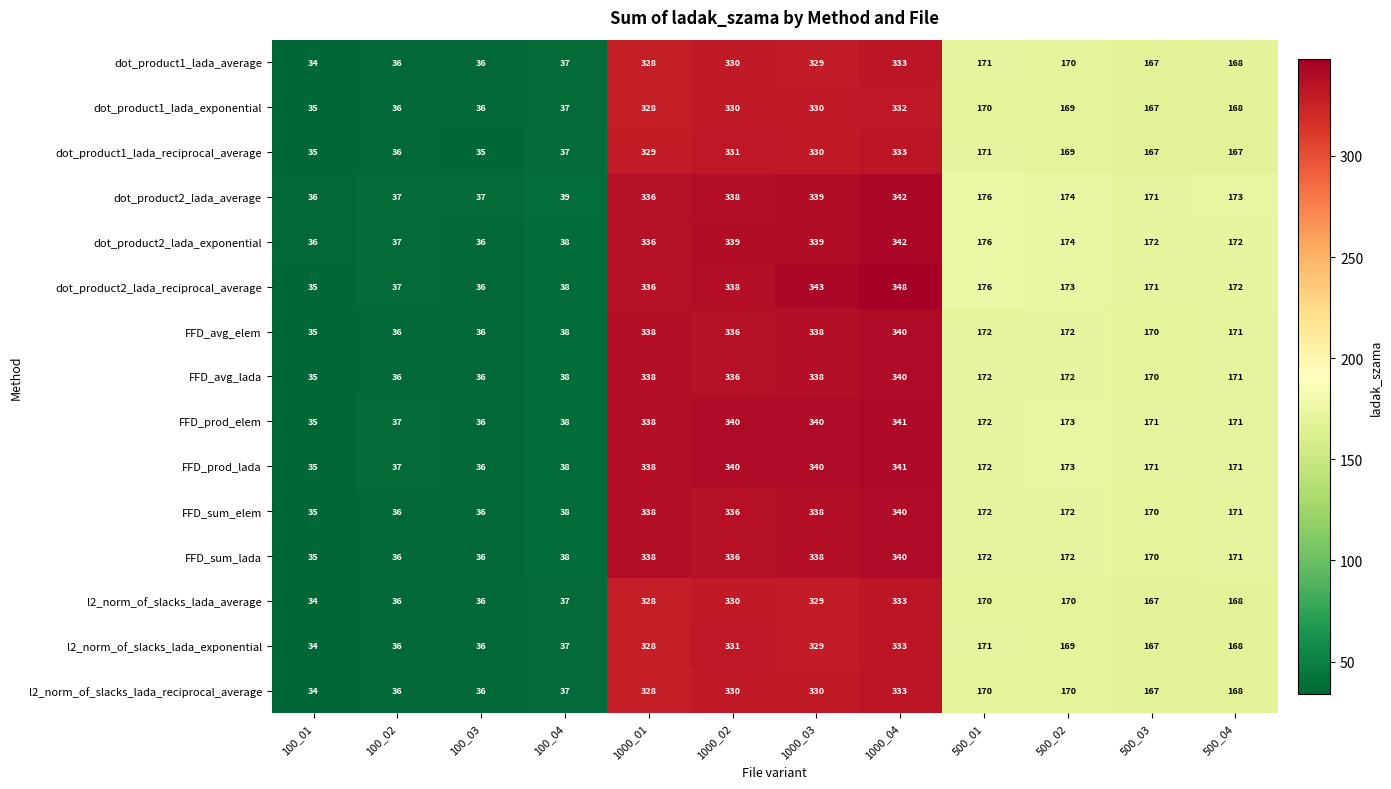

How many data points in dot_product1_lada_average are less than 170?

6